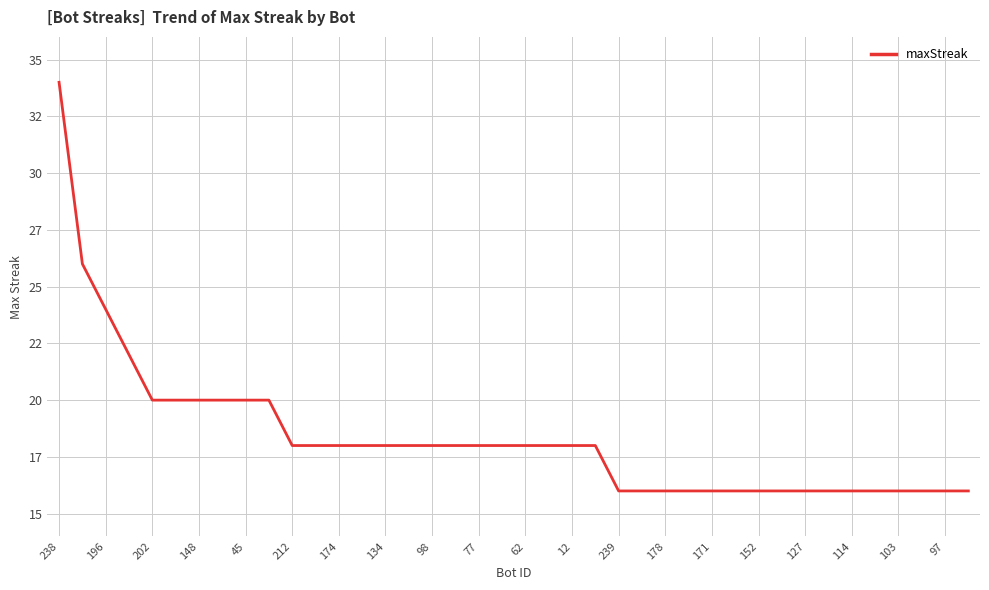

What is the label of the 30th point from the left?

29